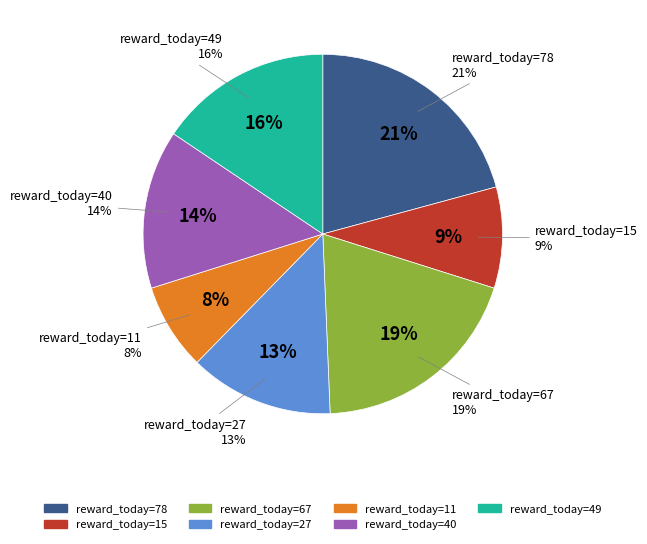

What is the ratio of the value at 40 to the value at 67?

0.7